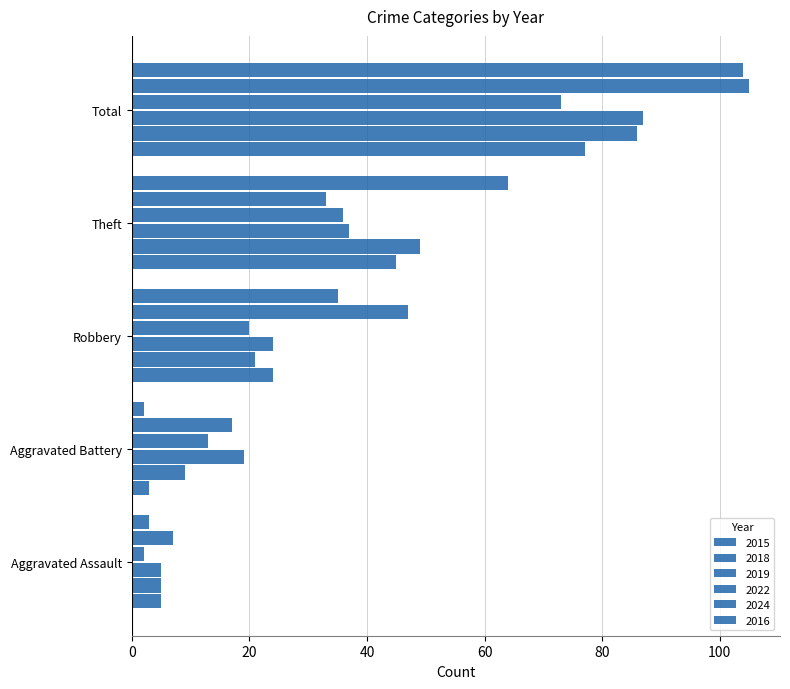

Which series has the largest range (max minus min)?

2016